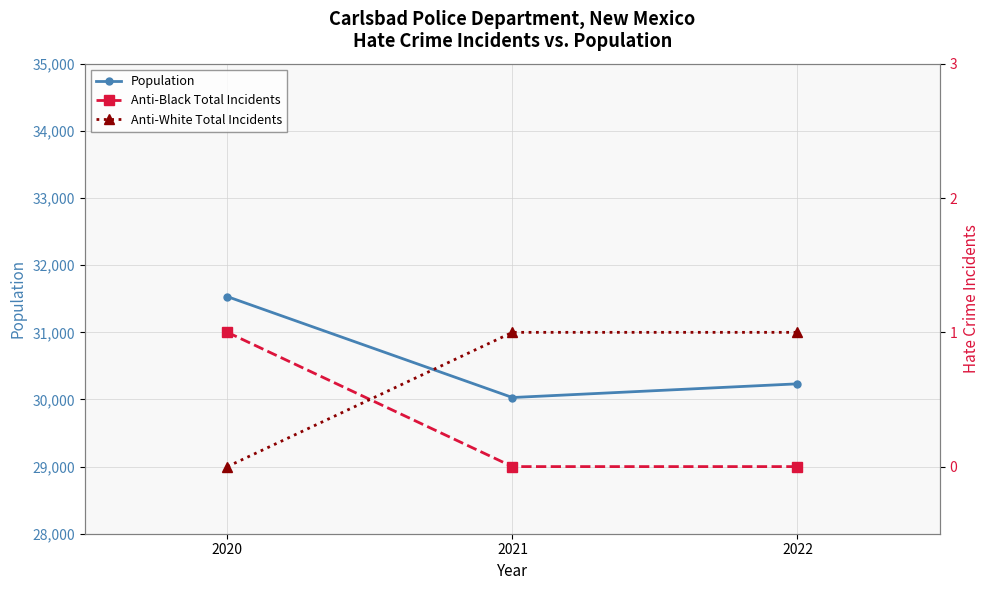

Which series changed the most between 2021 and 2022?

Population